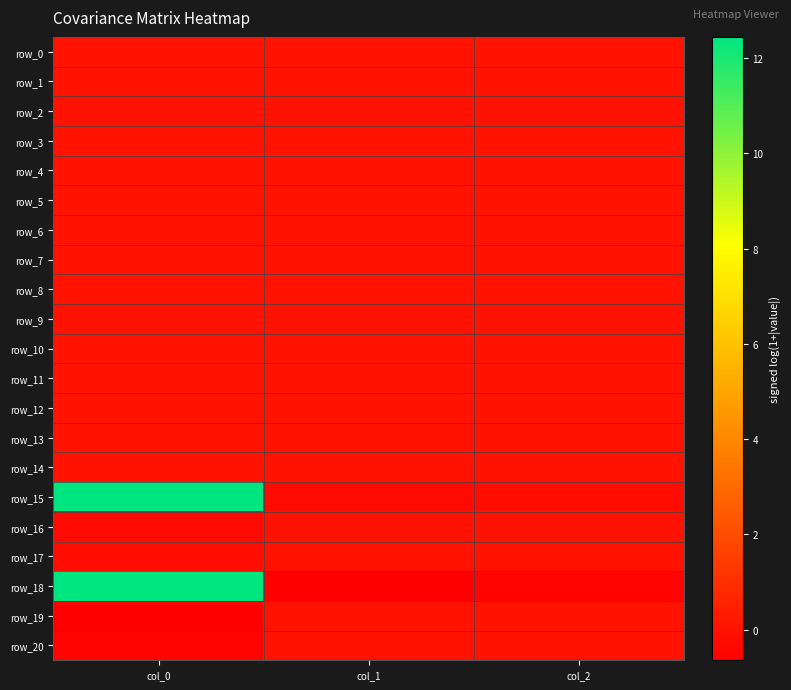

Rank the categories by row_7 value from lowest to highest.

col_2, col_1, col_0